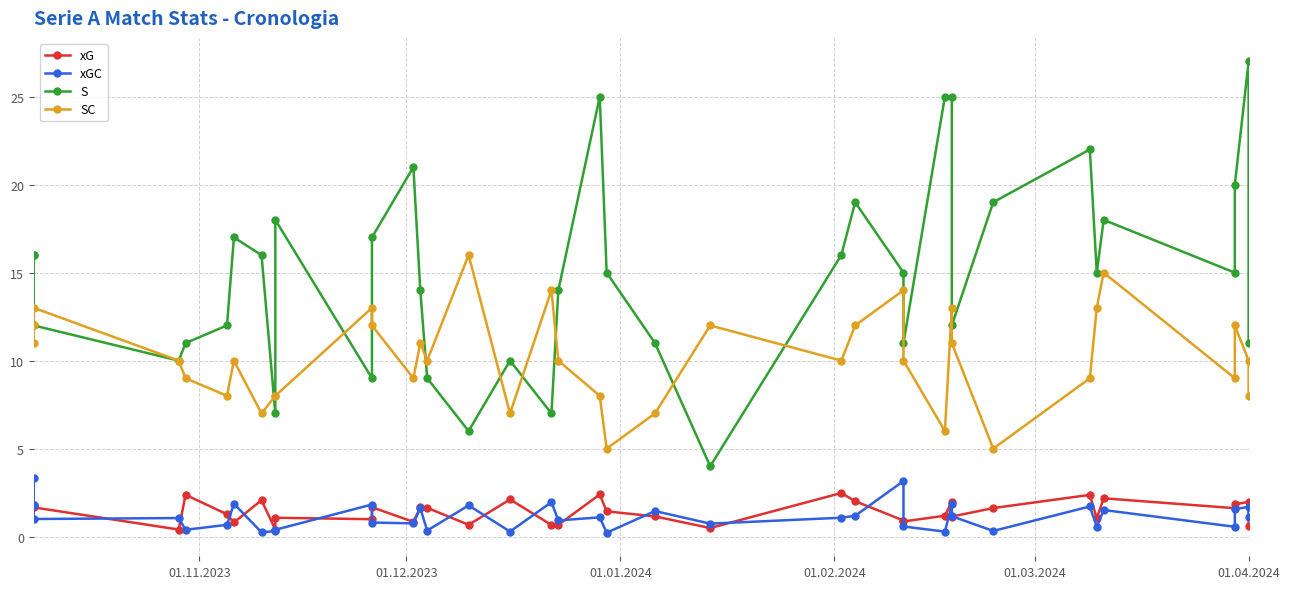

Is this an area chart (filled region under the line)?

No